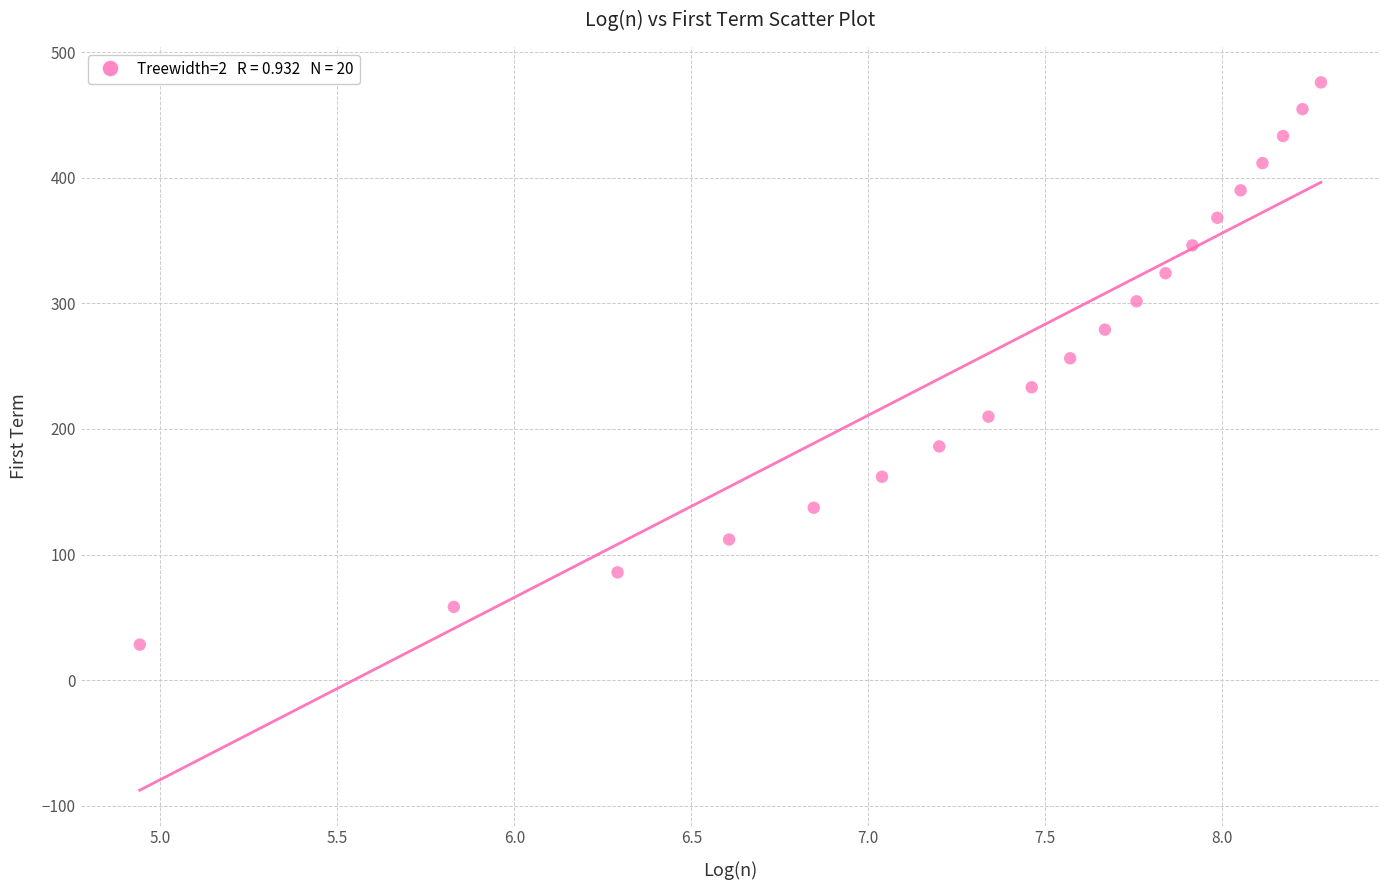

What is the range of X values (max minus min)?

3.3